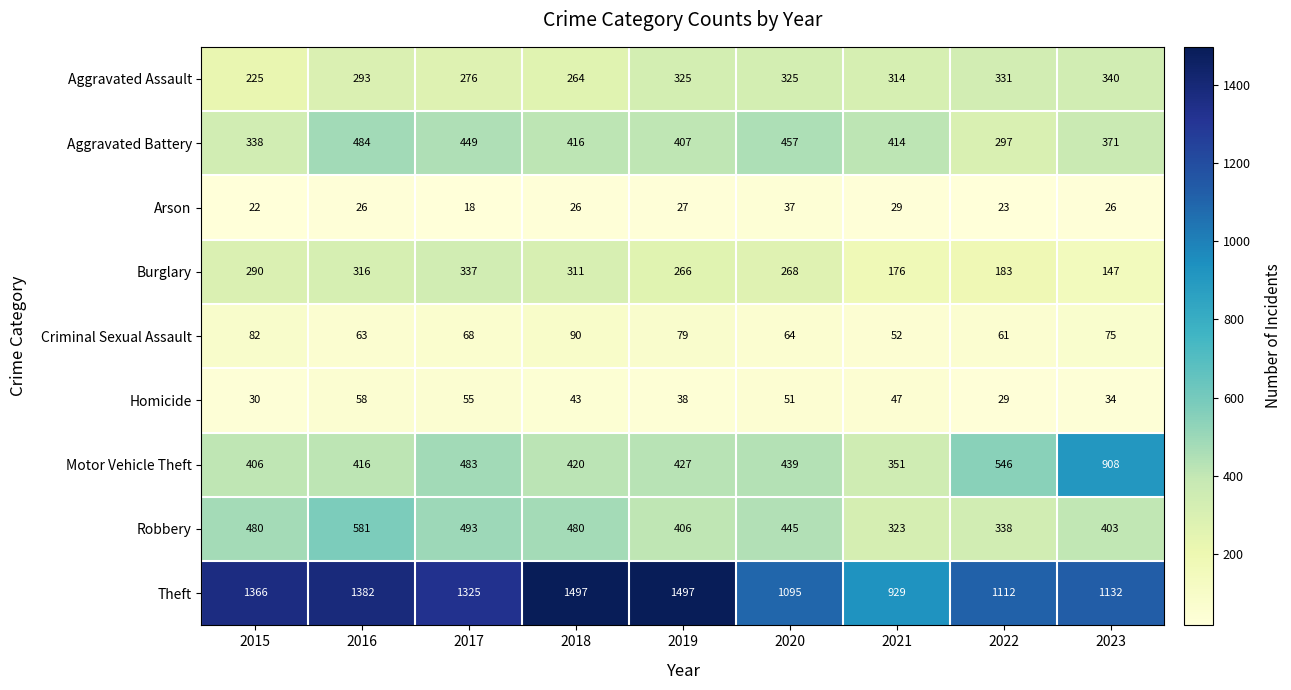

What is the total value across all series at 2021?

2635